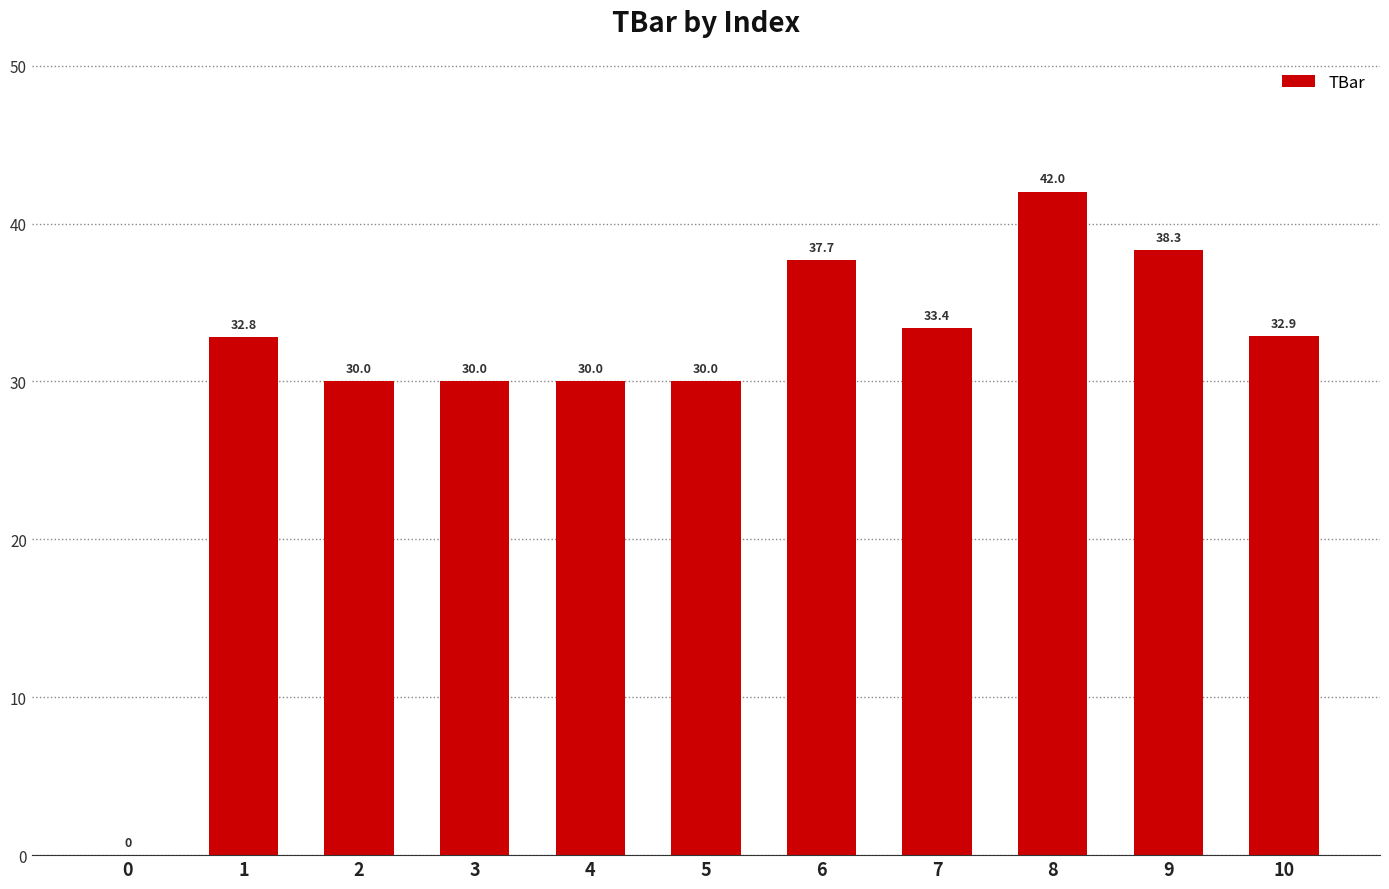

The value at 8 is 42.0. True or false?

True